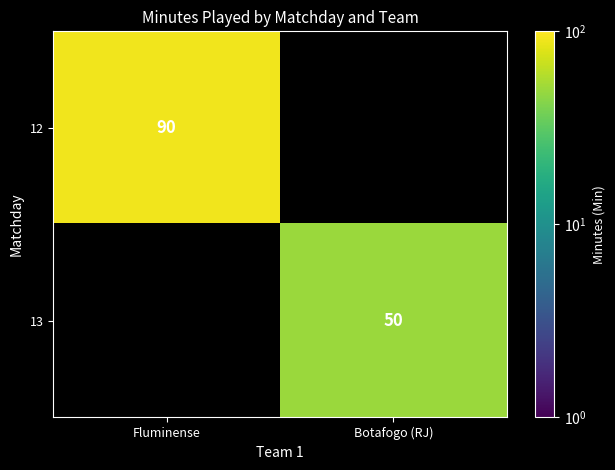

The 13 series shows 24 at Botafogo (RJ). True or false?

False